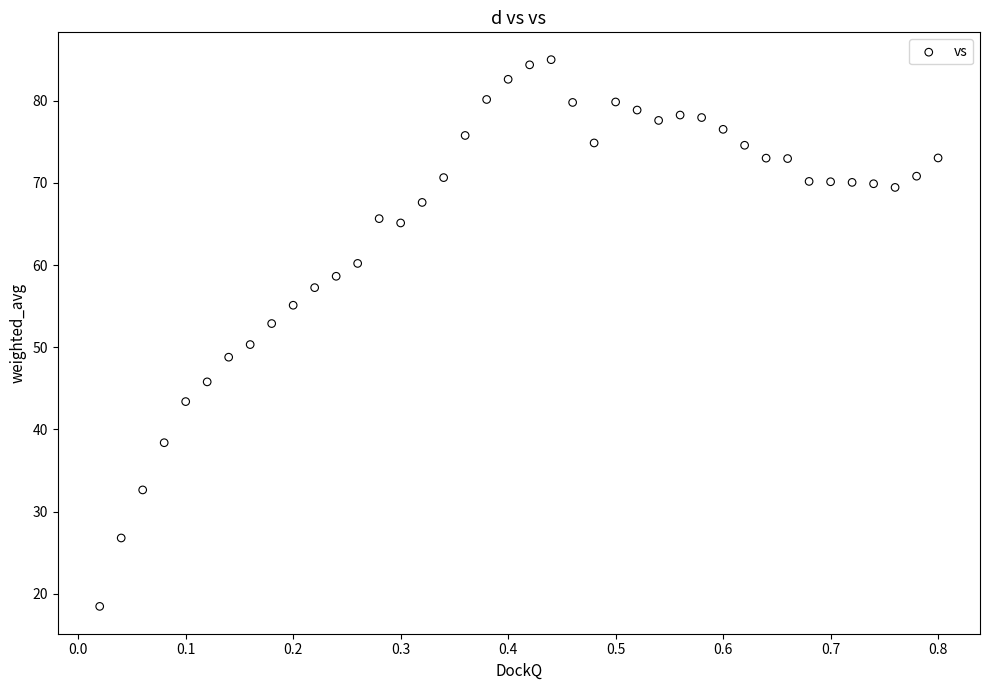

What is the range of X values (max minus min)?

0.8